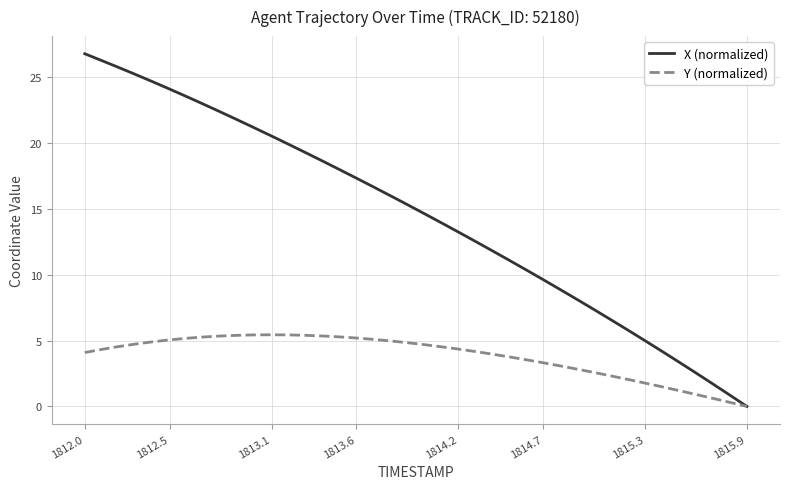

What is the sum of all X (normalized) values?

577.4